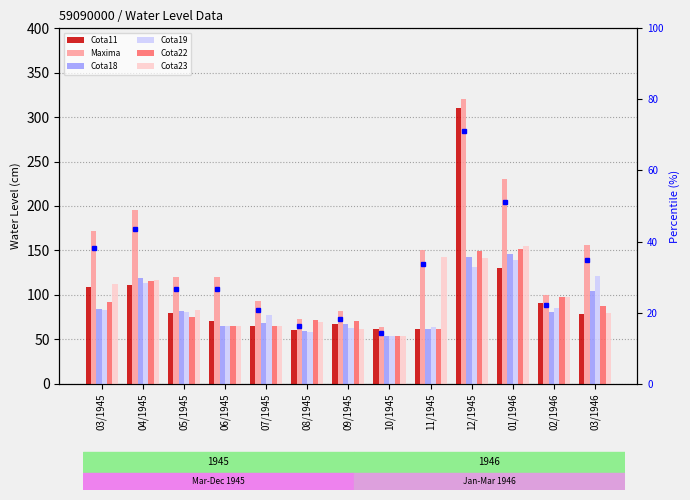

What is the average value of the Cota19 series?

87